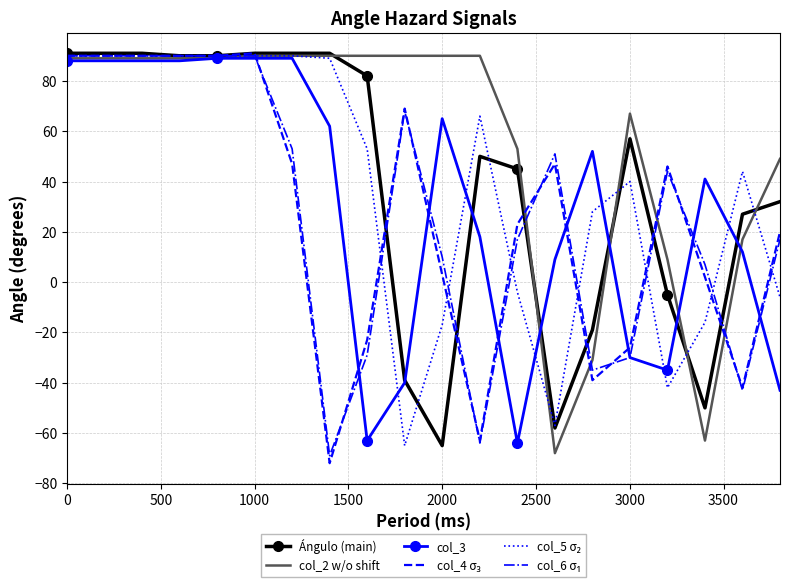

What is the maximum value shown in the chart?

91